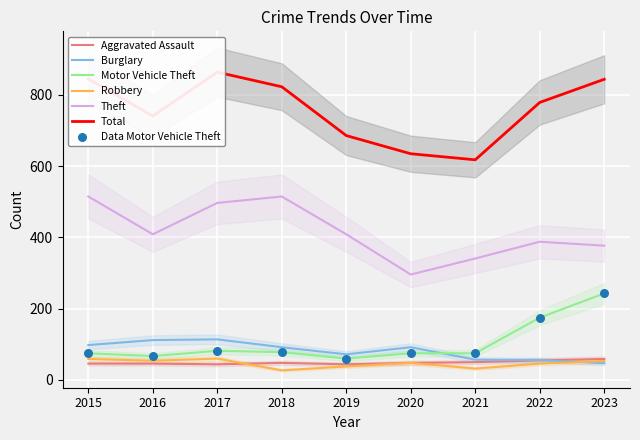

What are all the series names shown in the legend?

Aggravated Assault, Burglary, Motor Vehicle Theft, Robbery, Theft, Total